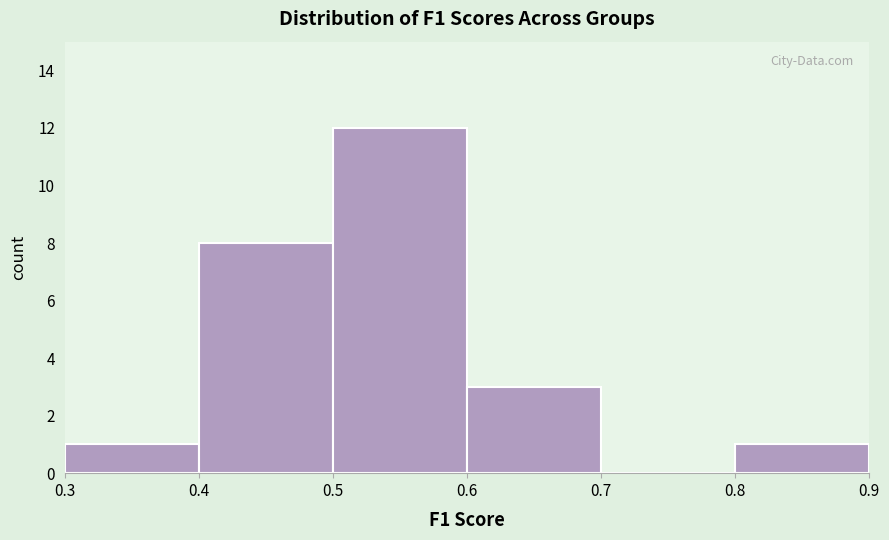

Reading left to right, transcribe this chart: for each bar, give the range it covers on the x-axis and its height. The values are not printed on the chart, so give them approximately, as read against the axis.

0.3 to 0.4: 1
0.4 to 0.5: 8
0.5 to 0.6: 12
0.6 to 0.7: 3
0.7 to 0.8: 0
0.8 to 0.9: 1